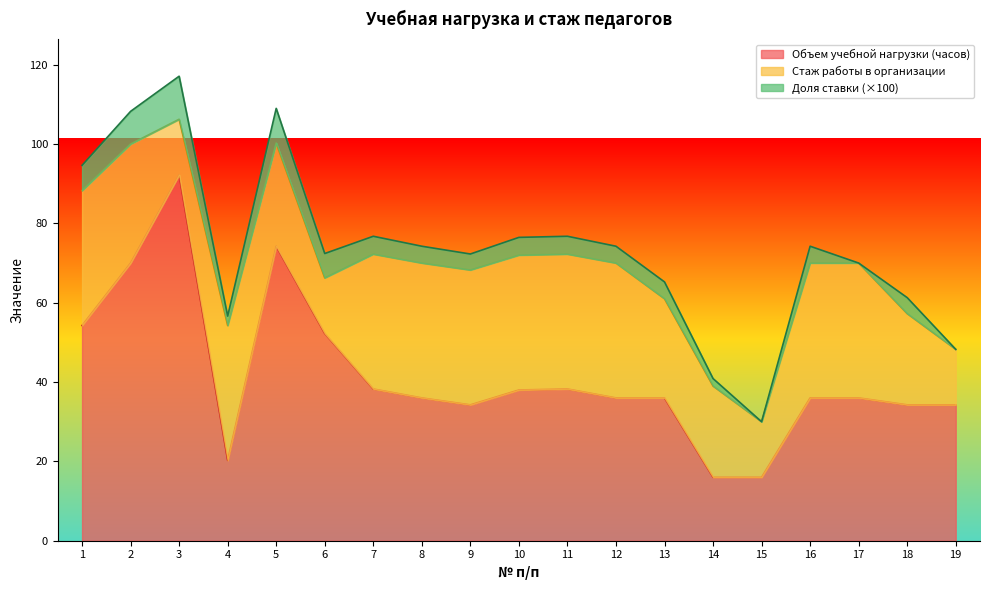

What are all the series names shown in the legend?

Объем учебной нагрузки (часов), Стаж работы в организации, Доля ставки (×100)